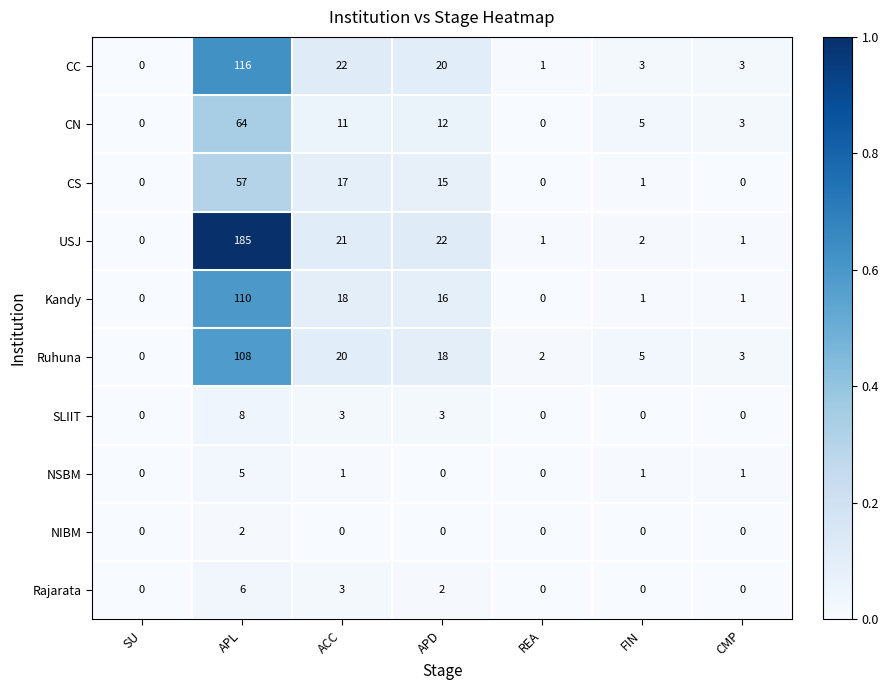

What is the greatest value displayed?

185